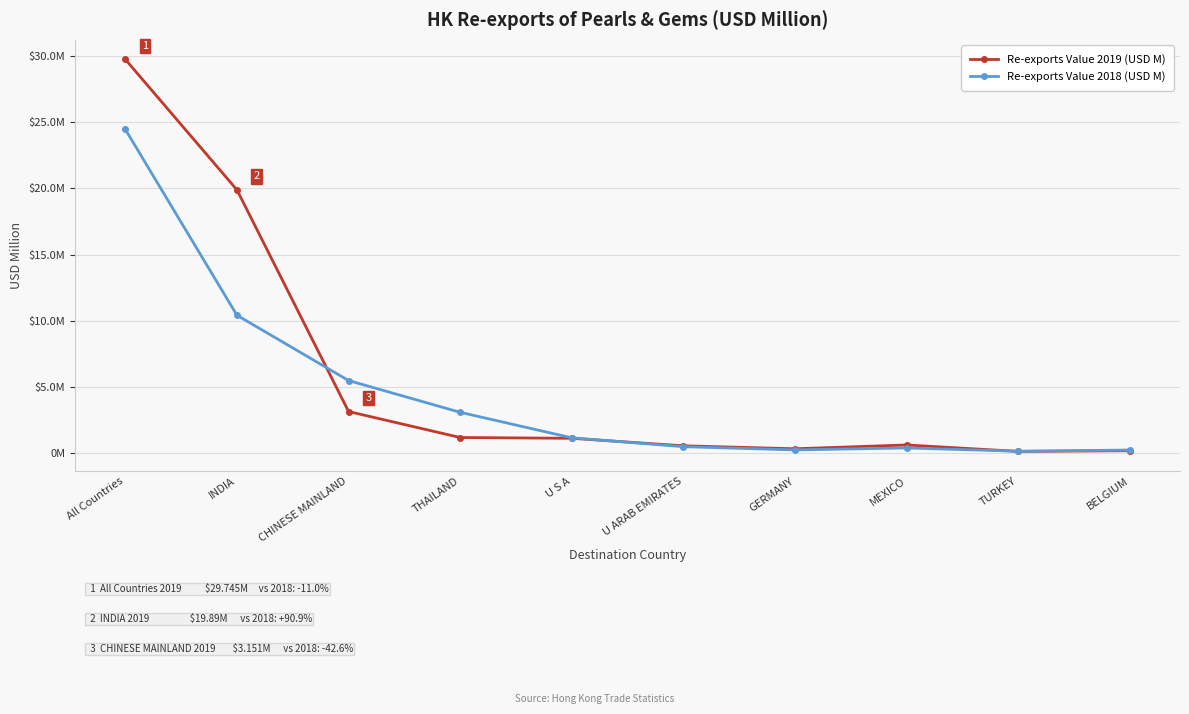

Reading left to right, transcribe all the data shown in this chart.

Re-exports Value 2019 (USD M): All Countries=29.7	INDIA=19.9	CHINESE MAINLAND=3.2	THAILAND=1.2	U S A=1.1	U ARAB EMIRATES=0.6	GERMANY=0.3	MEXICO=0.6	TURKEY=0.1	BELGIUM=0.2
Re-exports Value 2018 (USD M): All Countries=24.5	INDIA=10.4	CHINESE MAINLAND=5.5	THAILAND=3.1	U S A=1.2	U ARAB EMIRATES=0.5	GERMANY=0.3	MEXICO=0.4	TURKEY=0.2	BELGIUM=0.2